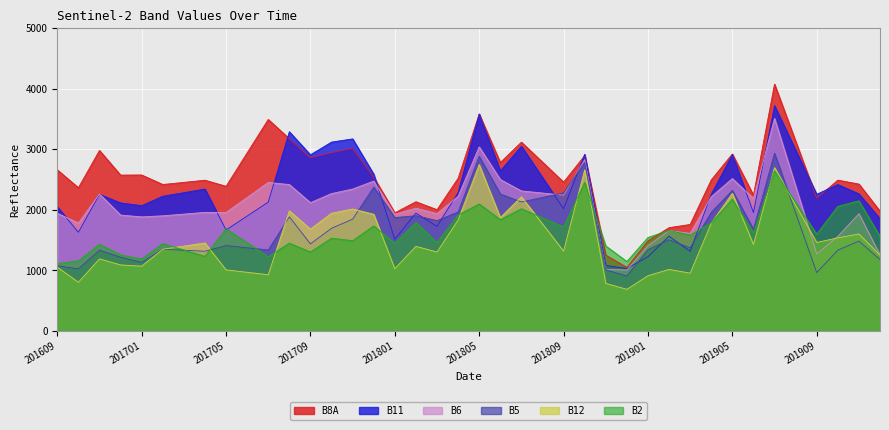

At which category does B2 reach its first local peak?

201611